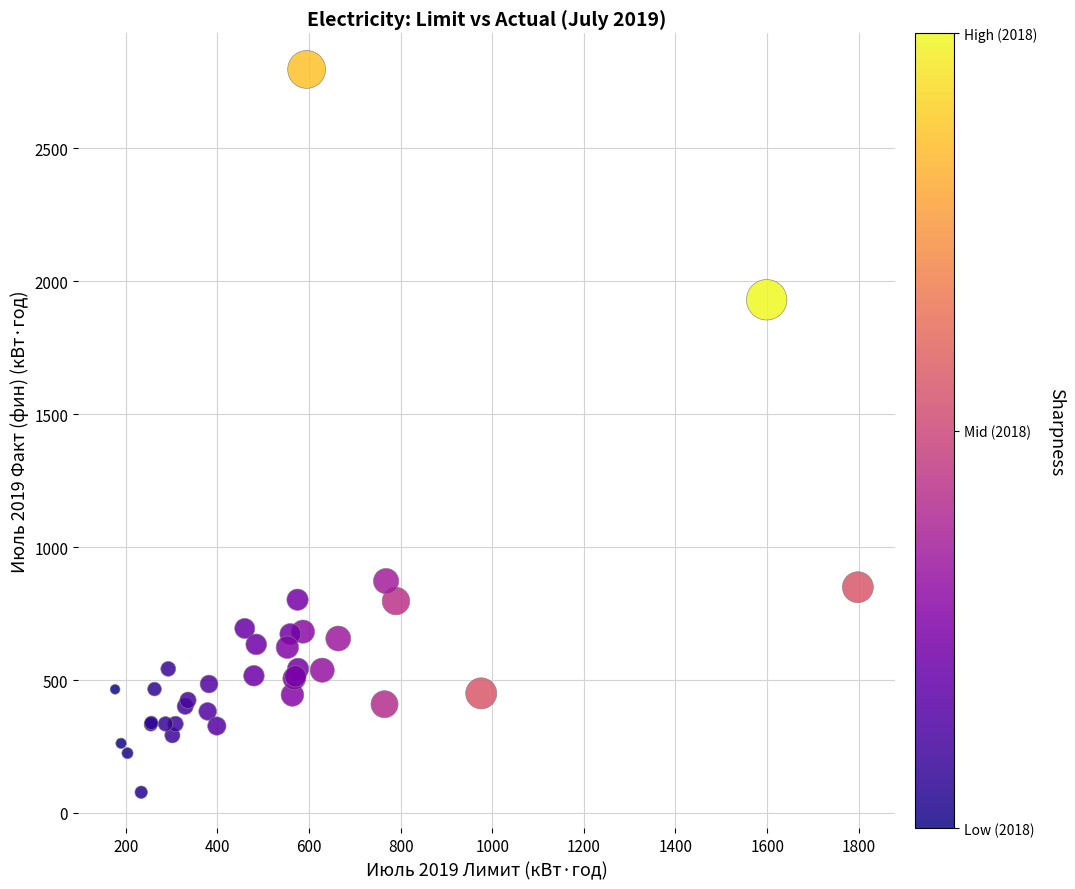

What Y value in the scatter plot is closest to 1437?

1930